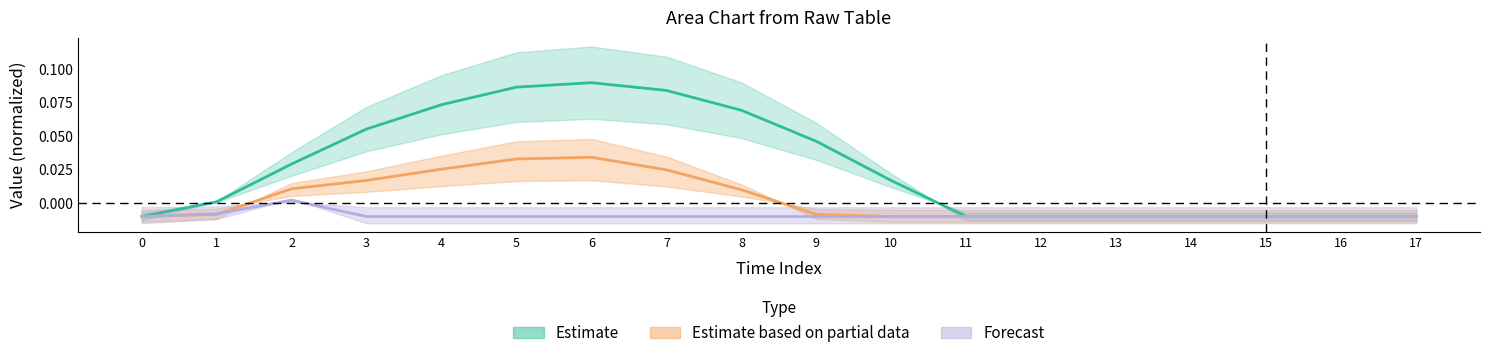

How many values in row_1 are above zero?

7